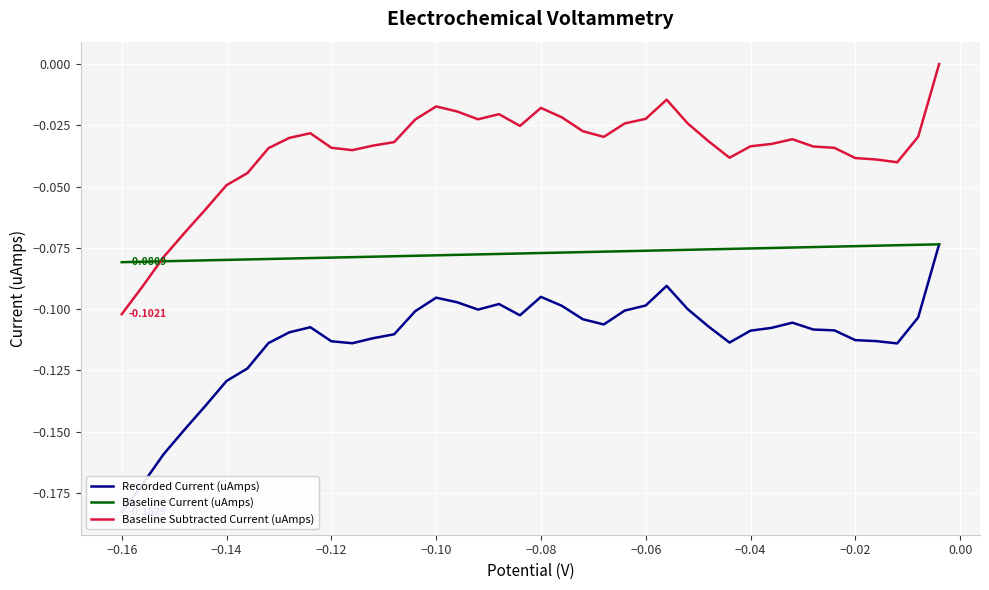

True or false: Baseline Current (uAmps) and Recorded Current (uAmps) intersect in this chart.

False